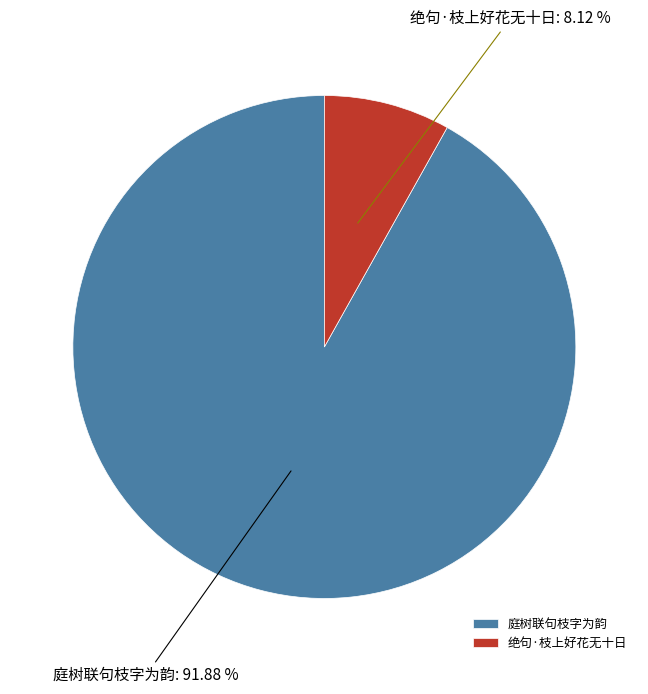

Rank the categories by value from highest to lowest.

庭树联句枝字为韵, 绝句·枝上好花无十日